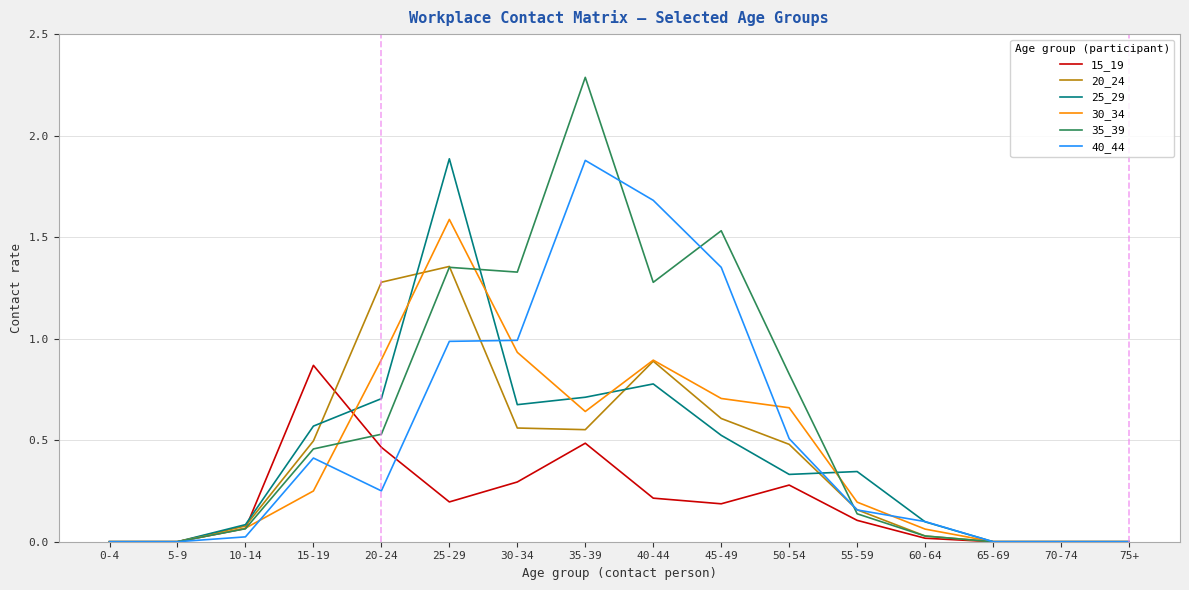

True or false: 25_29 and 15_19 cross at least once.

True